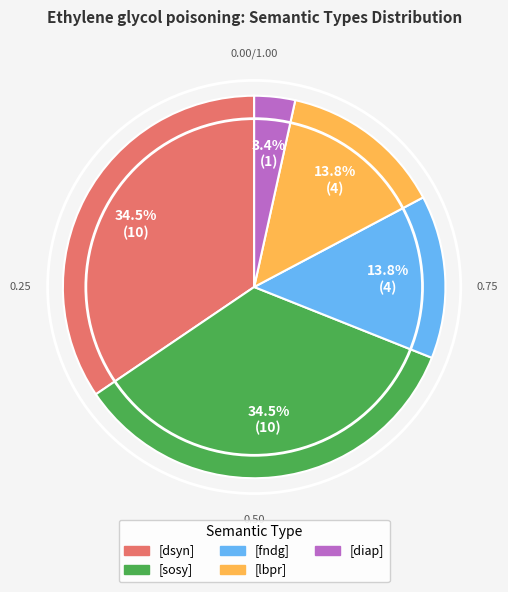

Which slice is the smallest?

[diap]